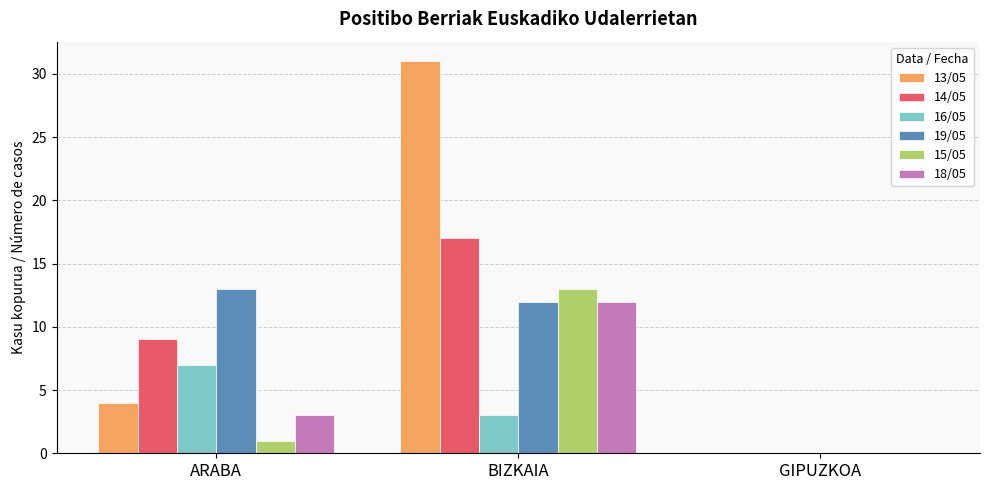

Read the 14/05 value at BIZKAIA, to the nearest 10.

20